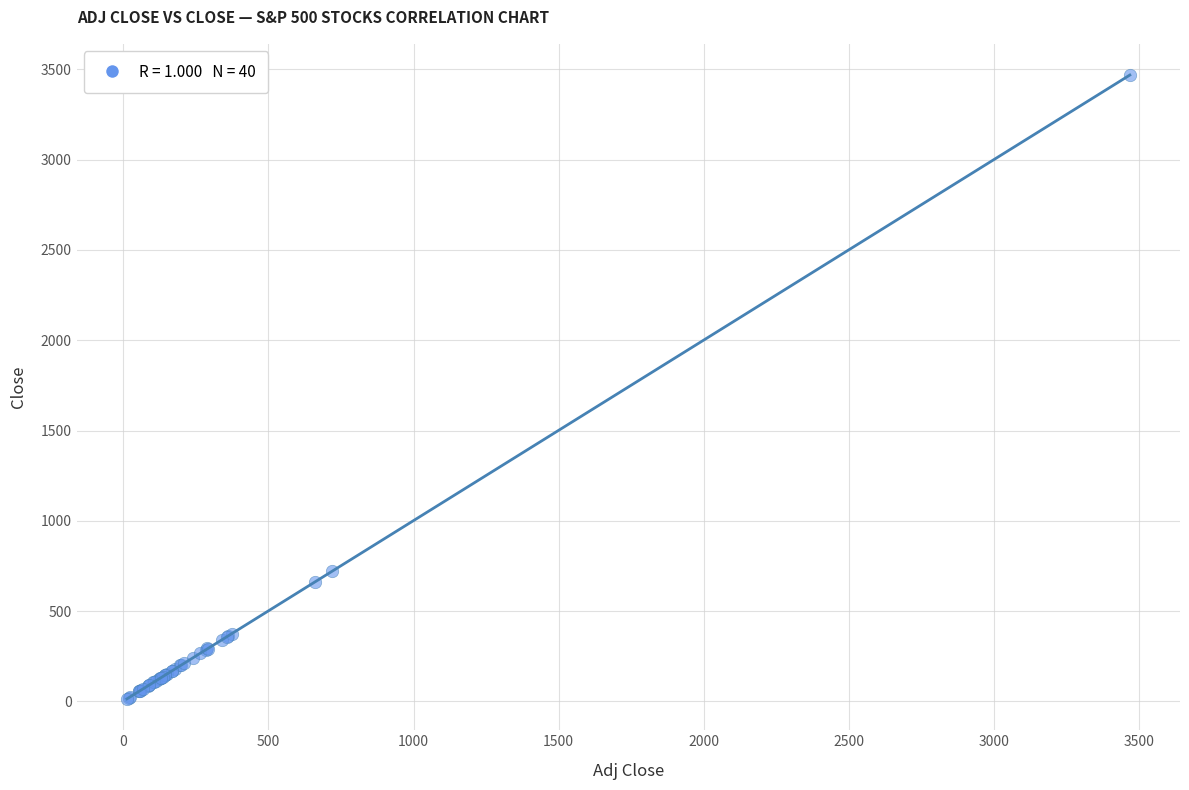

What Y value in the scatter plot is closest to 1740?

720.7